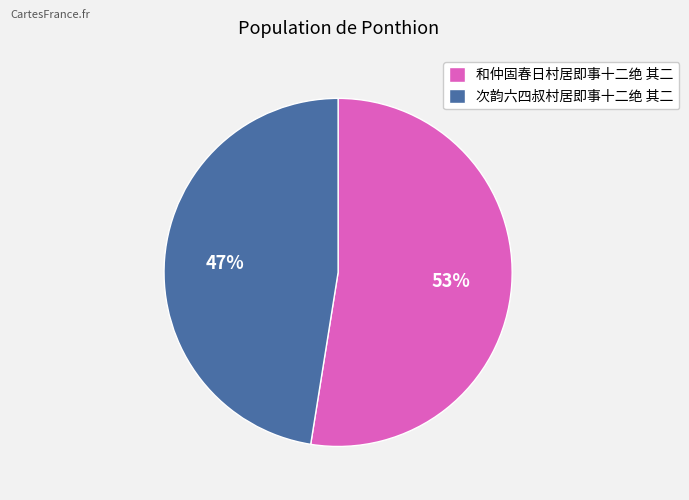

Rank the categories by value from lowest to highest.

次韵六四叔村居即事十二绝 其二, 和仲固春日村居即事十二绝 其二